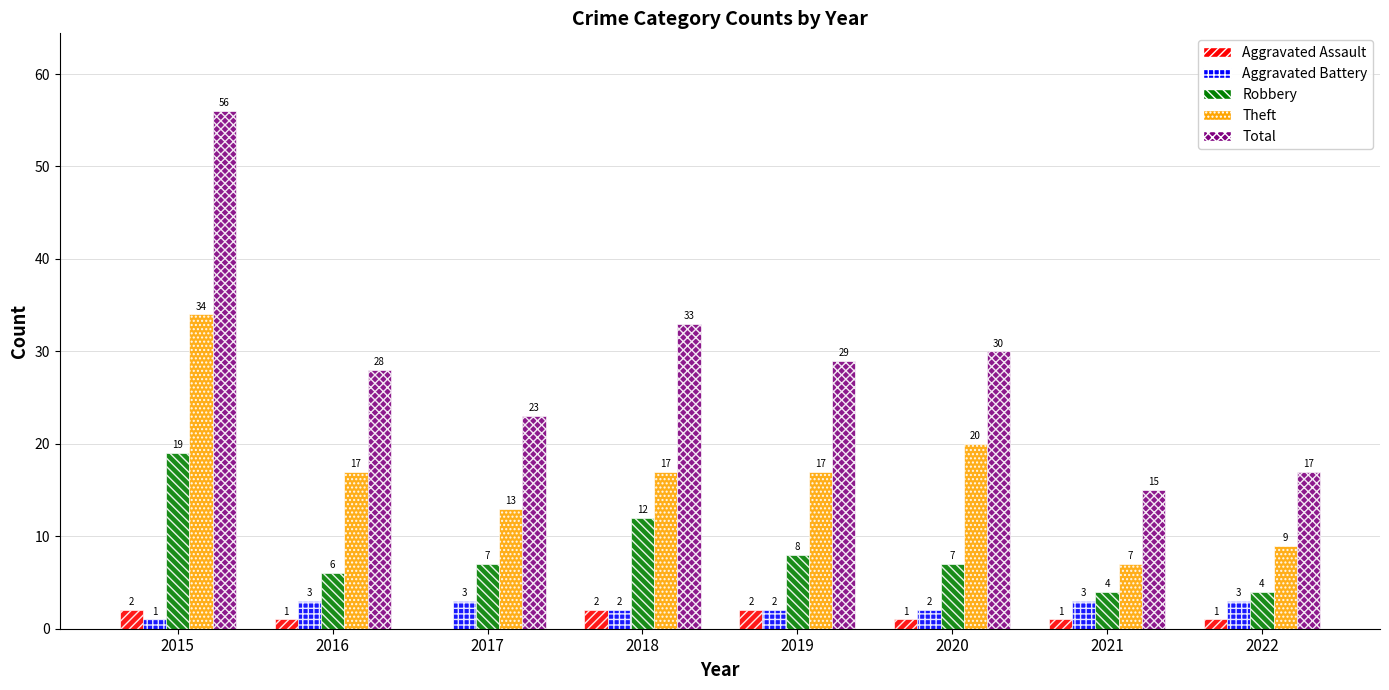

True or false: Total has a value of 33 at 2018.

True